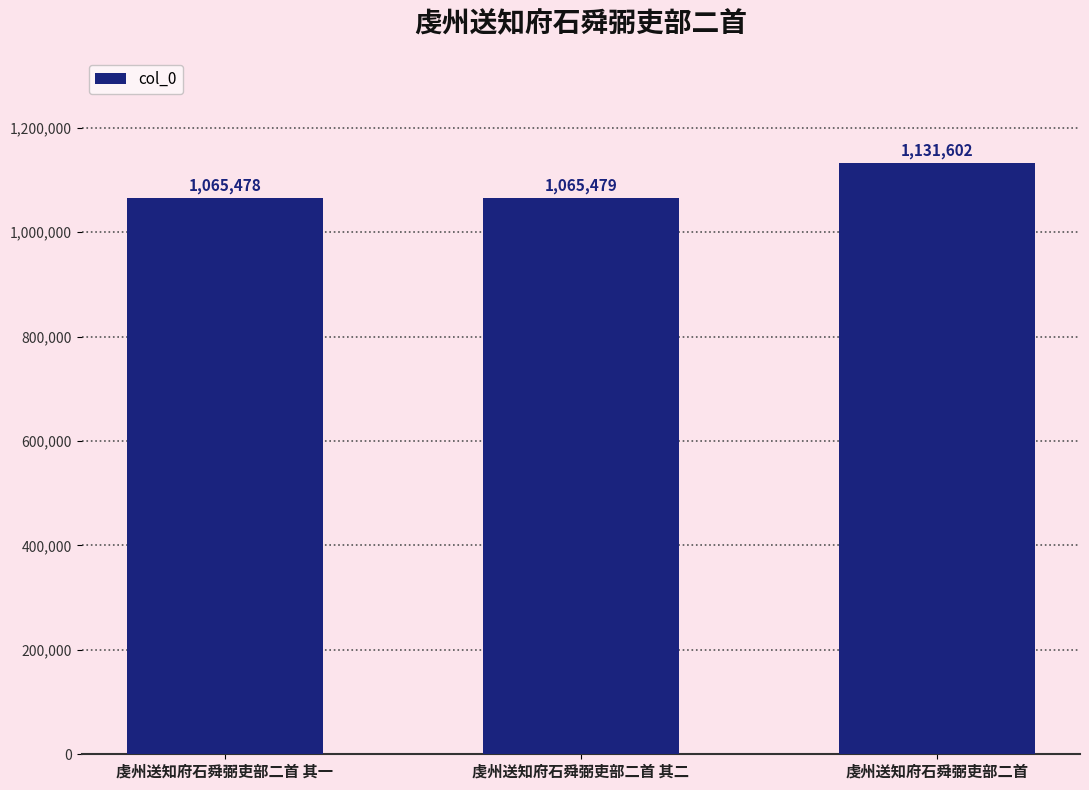

Reading left to right, extract all data points from this chart.

虔州送知府石舜弼吏部二首 其一=1065478	虔州送知府石舜弼吏部二首 其二=1065479	虔州送知府石舜弼吏部二首=1131602